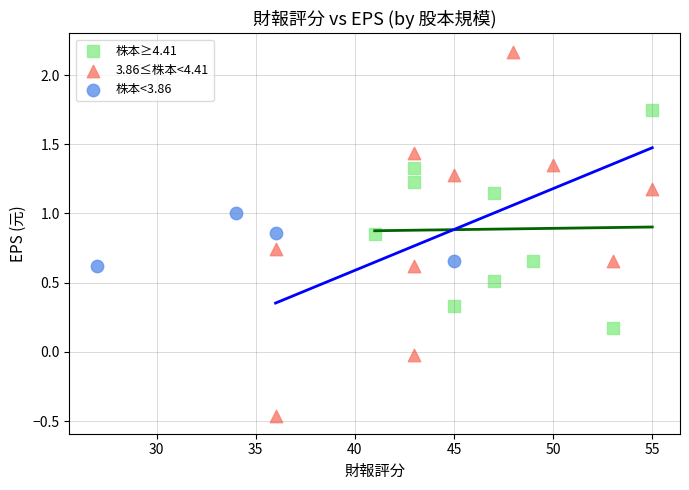

Which series reaches the minimum Y coordinate?

3.86≤株本<4.41